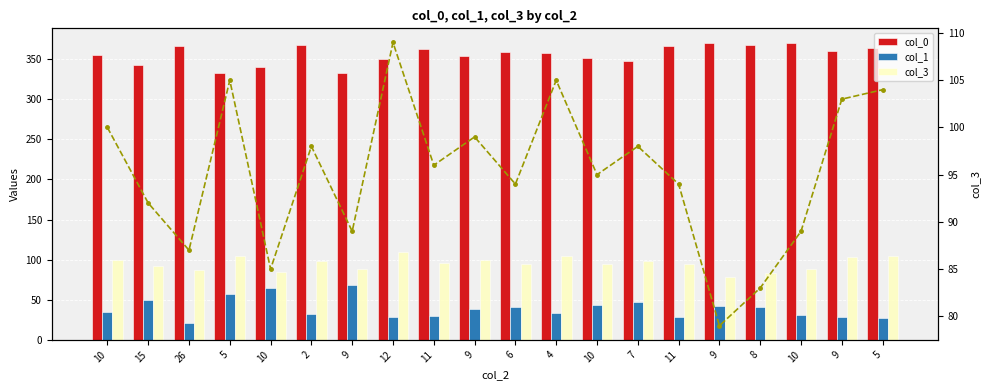

Rank the categories by col_3 value from lowest to highest.

9, 8, 10, 26, 9, 10, 15, 6, 11, 10, 11, 2, 7, 9, 10, 9, 5, 5, 4, 12